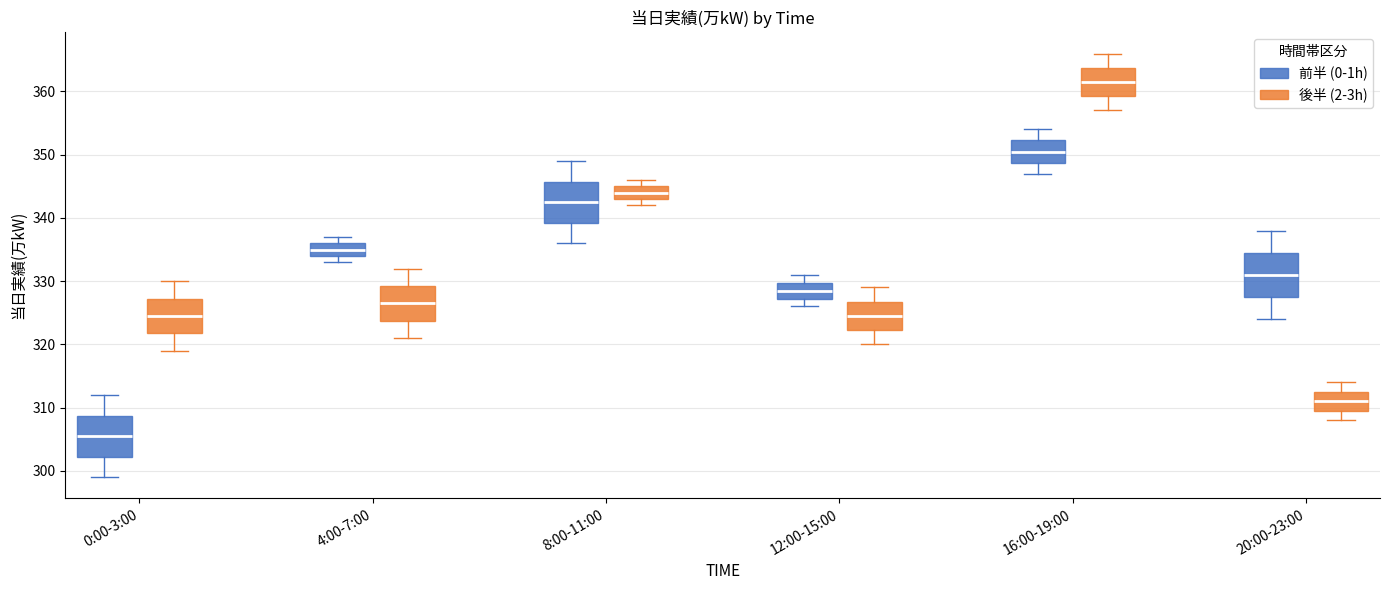

Where does the upper whisker of the box for 12:00-15:00 (前半 (0-1h)) end on the y-axis? The values are not printed on the chart, so give them approximately, as read against the axis.

331